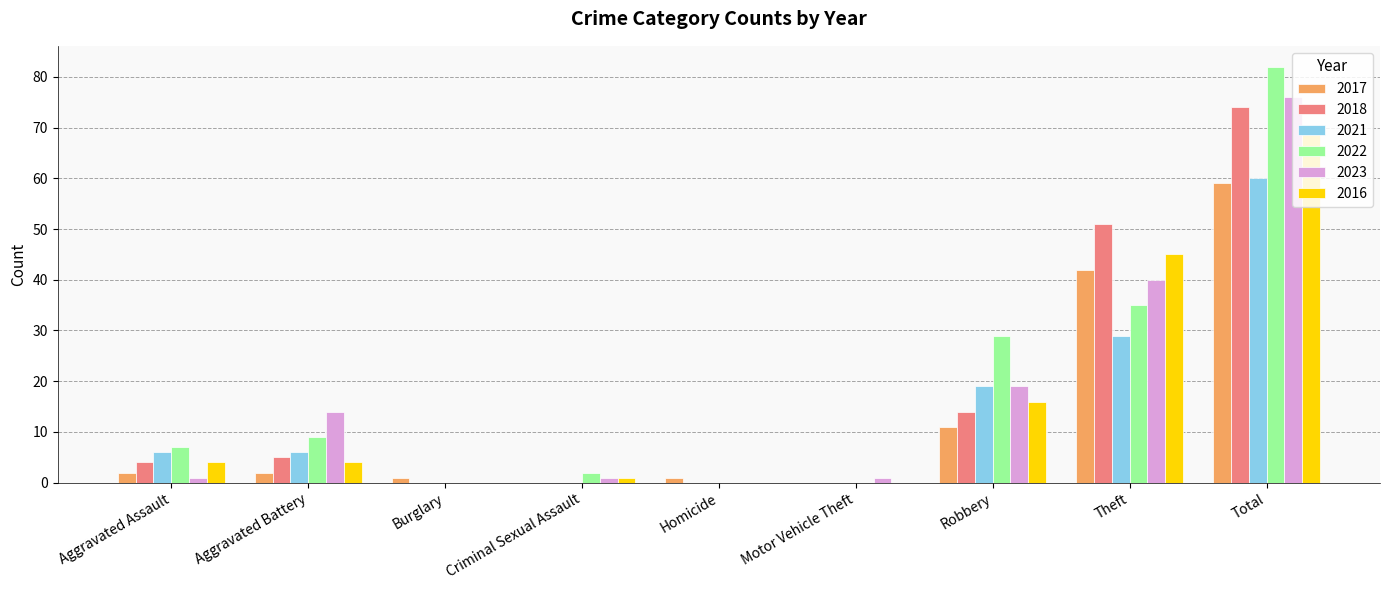

Does the chart contain stacked bars?

No